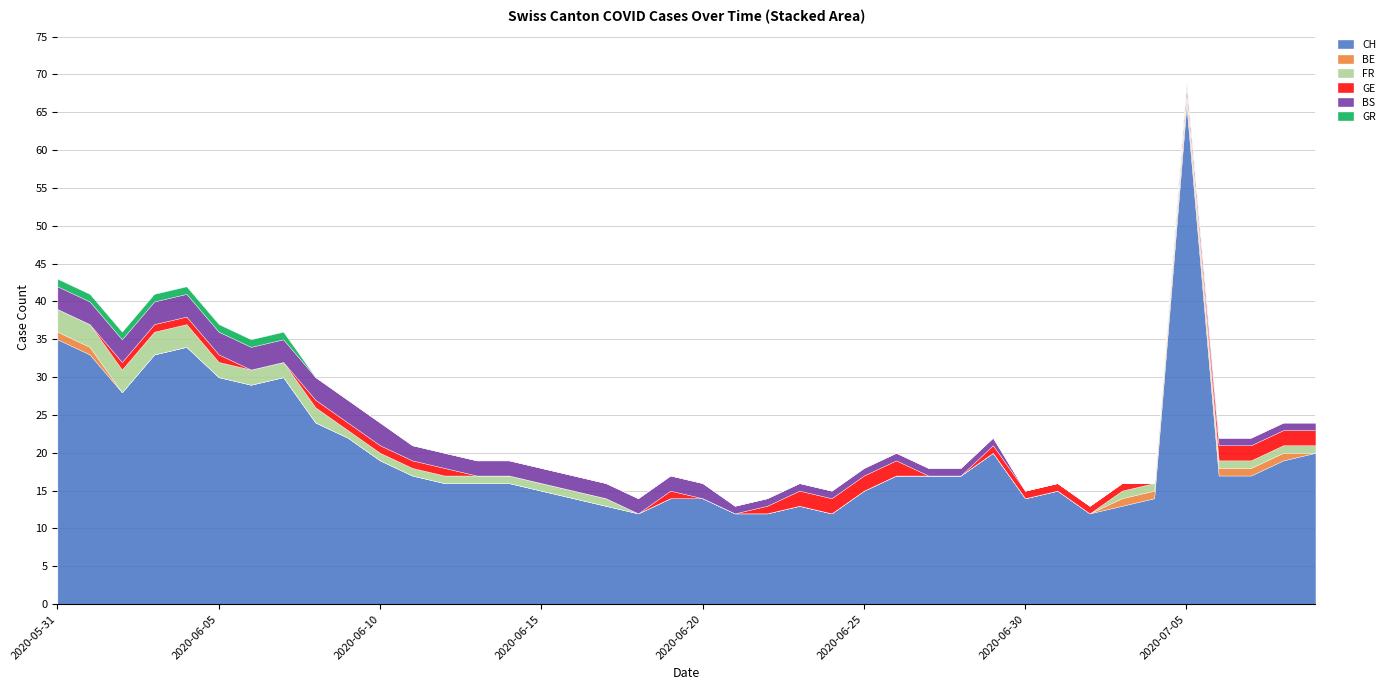

Reading right to left, list all the values displayed in this chart.

CH: 20	19	17	17	66	14	13	12	15	14	20	17	17	17	15	12	13	12	12	14	14	12	13	14	15	16	16	16	17	19	22	24	30	29	30	34	33	28	33	35
BE: 0	1	1	1	1	1	1	0	0	0	0	0	0	0	0	0	0	0	0	0	0	0	0	0	0	0	0	0	0	0	0	0	0	0	0	0	0	0	1	1
FR: 1	1	1	1	1	1	1	0	0	0	0	0	0	0	0	0	0	0	0	0	0	0	1	1	1	1	1	1	1	1	1	2	2	2	2	3	3	3	3	3
GE: 2	2	2	2	0	0	1	1	1	1	1	0	0	2	2	2	2	1	0	0	1	0	0	0	0	0	0	1	1	1	1	1	0	0	1	1	1	1	0	0
BS: 1	1	1	1	1	0	0	0	0	0	1	1	1	1	1	1	1	1	1	2	2	2	2	2	2	2	2	2	2	3	3	3	3	3	3	3	3	3	3	3
GR: 0	0	0	0	0	0	0	0	0	0	0	0	0	0	0	0	0	0	0	0	0	0	0	0	0	0	0	0	0	0	0	0	1	1	1	1	1	1	1	1